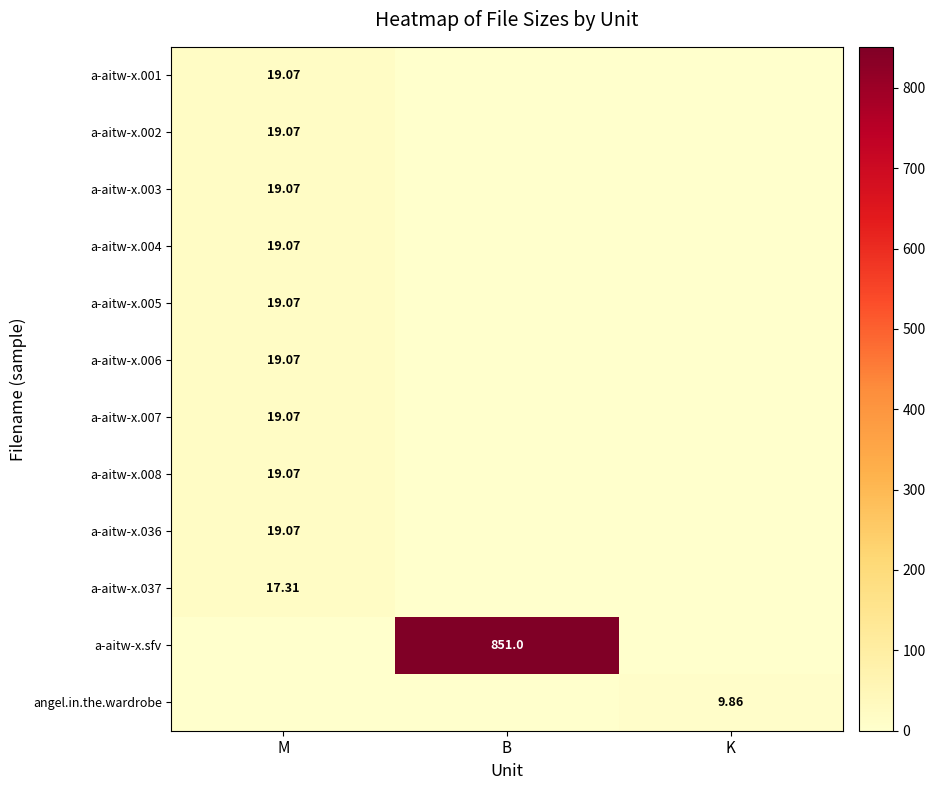

Is it true that a-aitw-x.008 equals 19.1 at M?

True